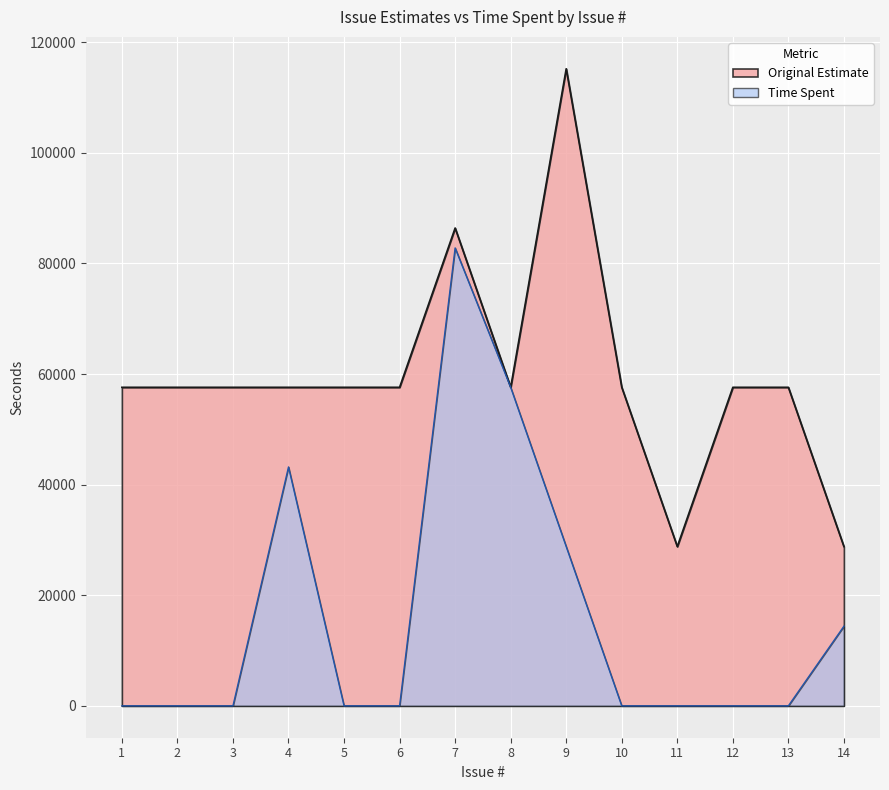

Rank the series by their average value, from lowest to highest.

Time Spent, Original Estimate